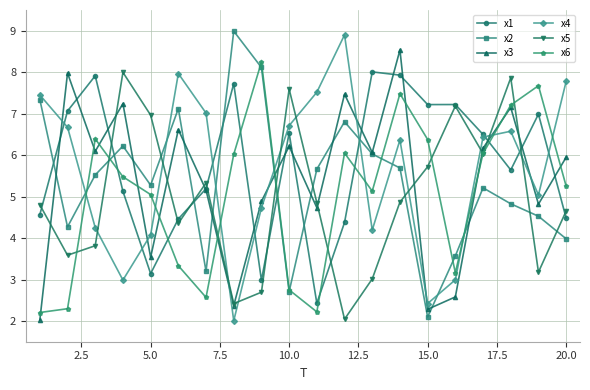

True or false: x5 has more than 1 points higher than both neighbors.

True